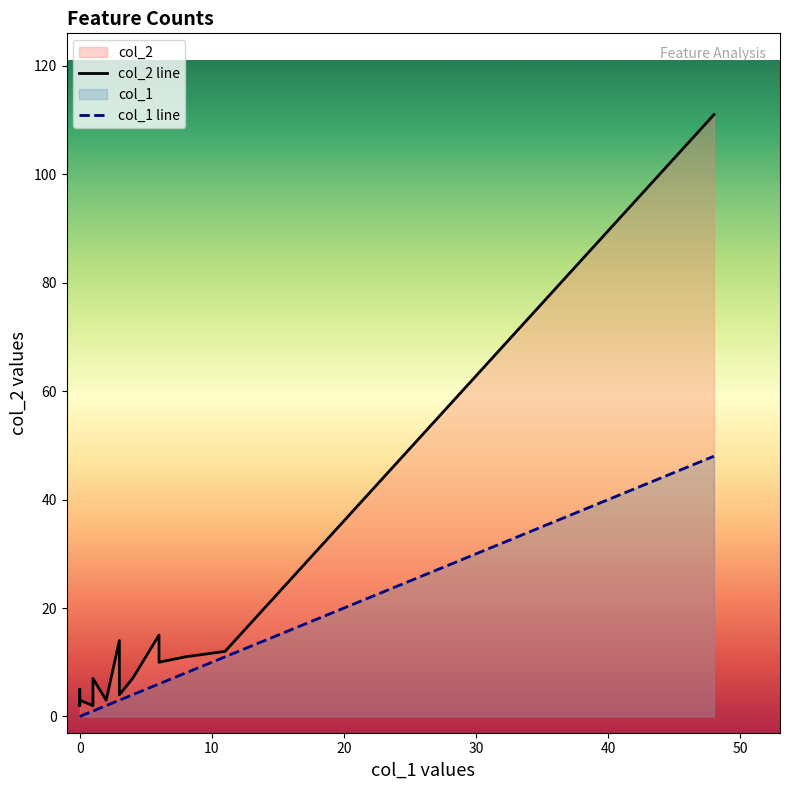

What is the minimum value for col_2 line?

2